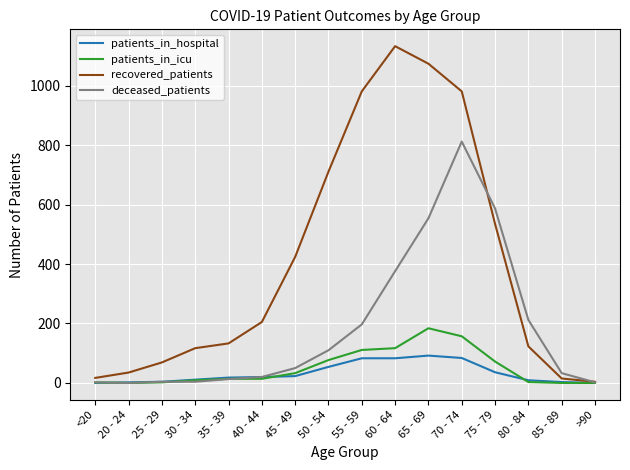

The value of recovered_patients at 65 - 69 is 1798. True or false?

False